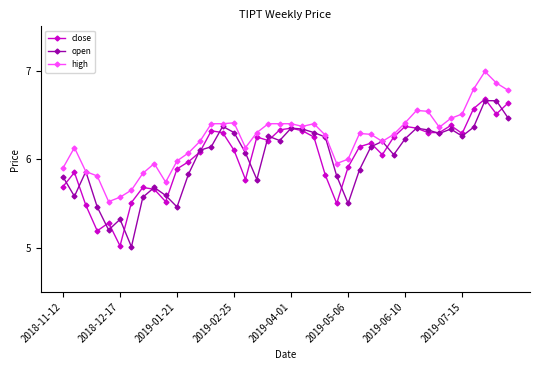

True or false: close has more than 0 interior local peaks.

True